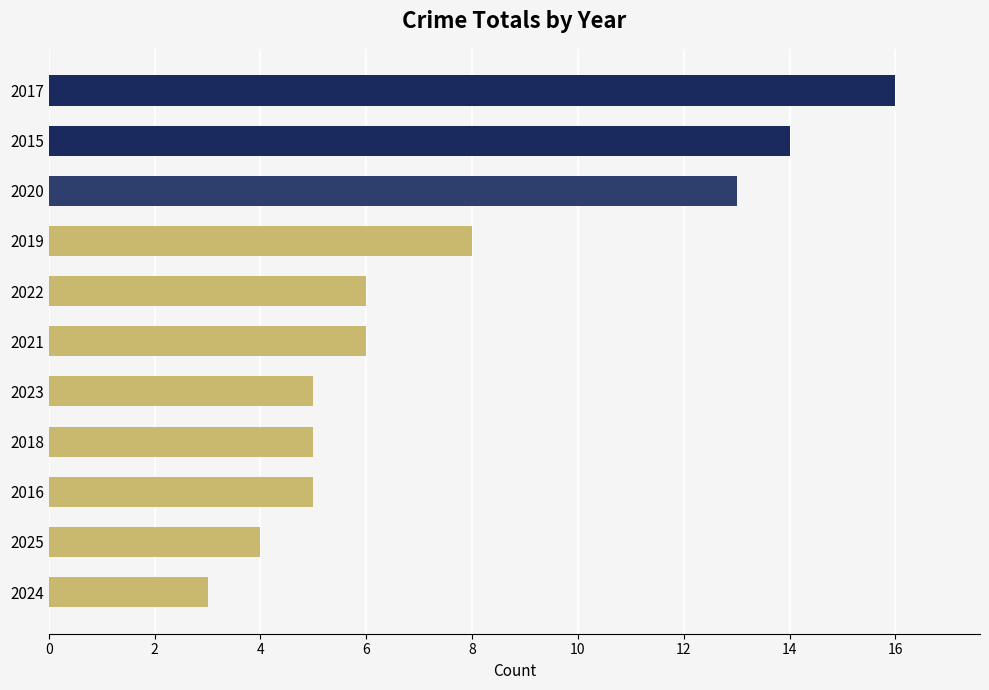

Count the number of data series in this chart.

1